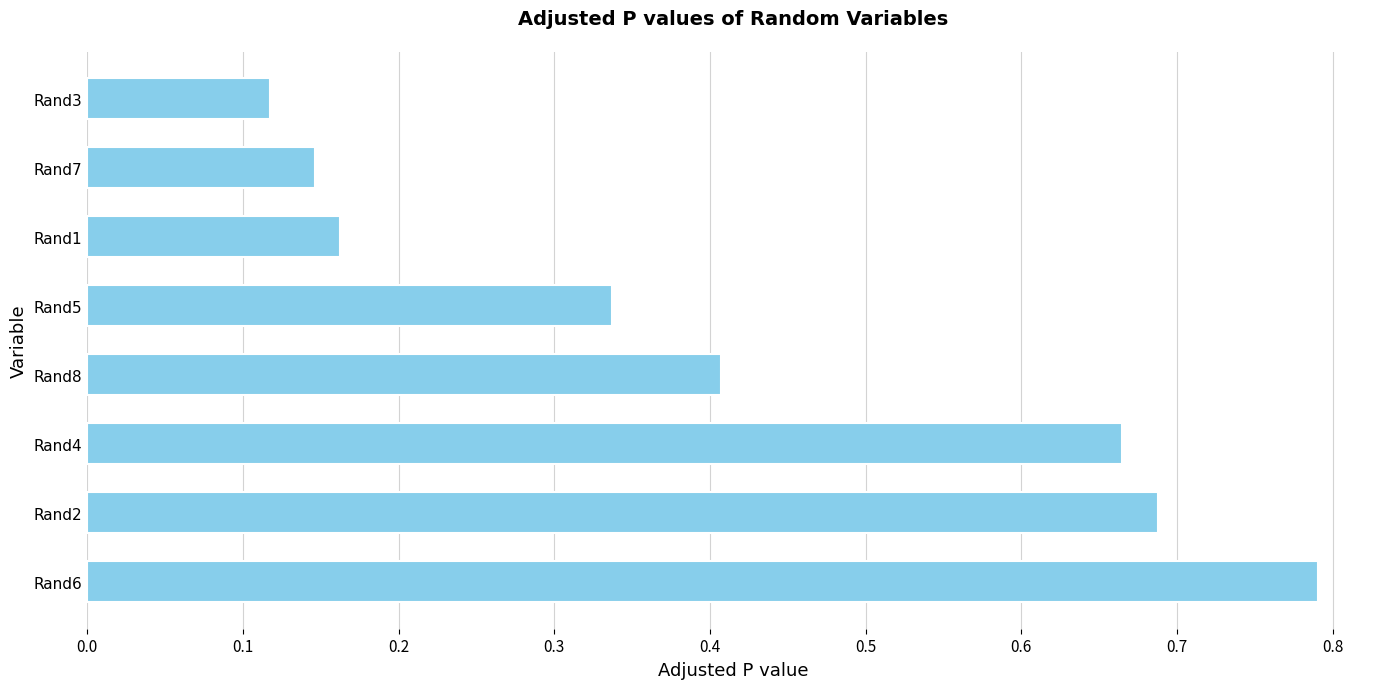

The value at Rand8 is 0.4. True or false?

True